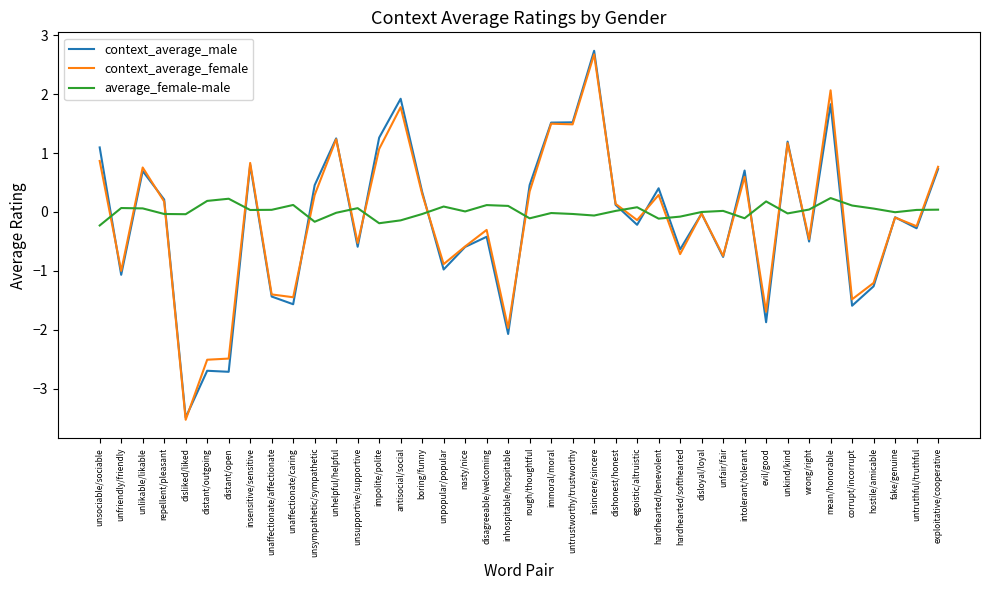

Which series ends up on top after the final intersection of context_average_female and average_female-male?

context_average_female